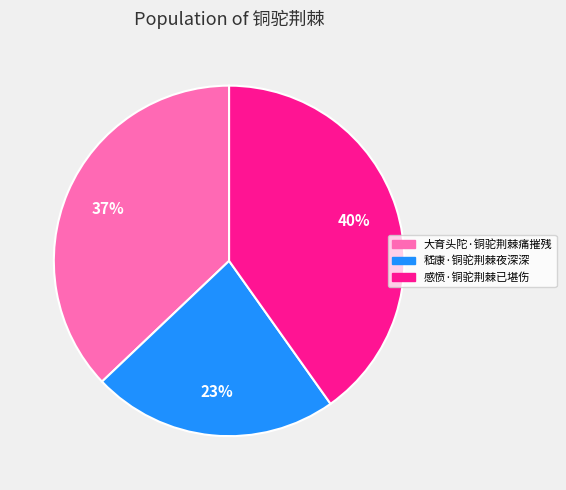

True or false: 大育头陀·铜驼荆棘痛摧残 accounts for 37% of the total.

True